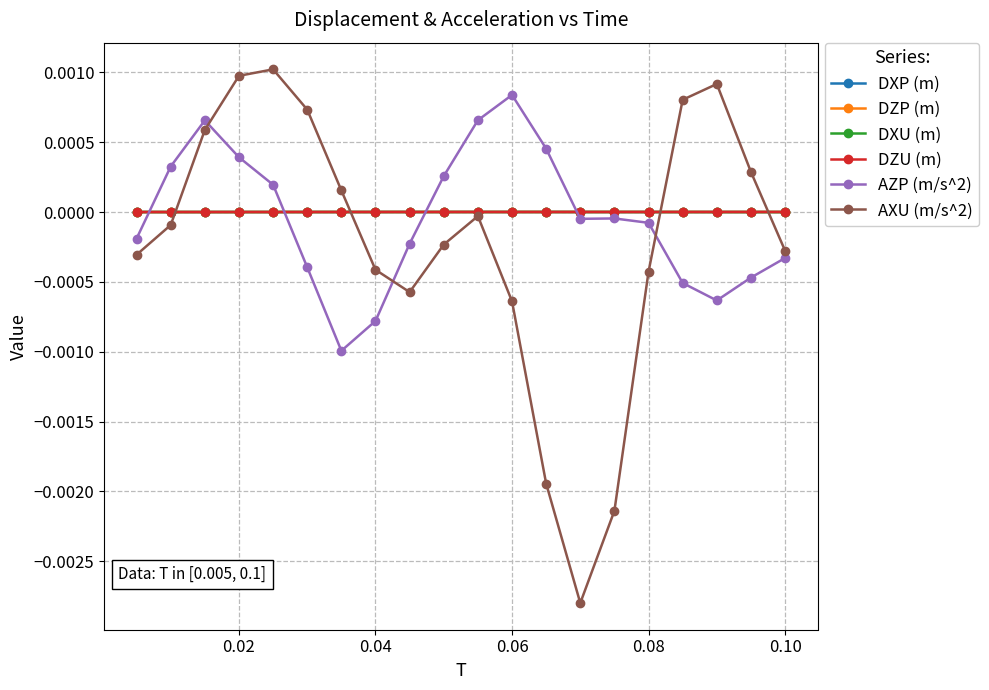

Which series has the widest spread of values?

AXU (m/s^2)